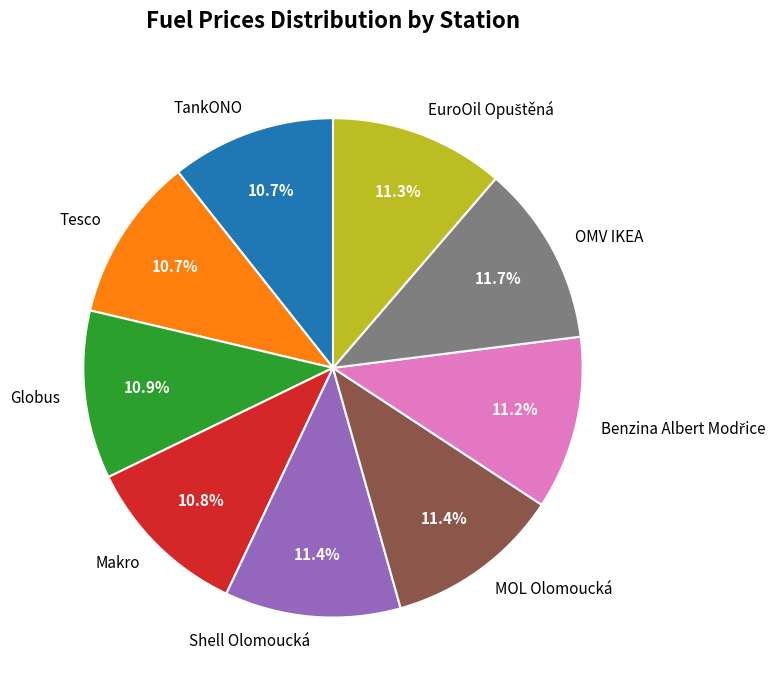

How much of the chart is everything except Makro?

89.2%